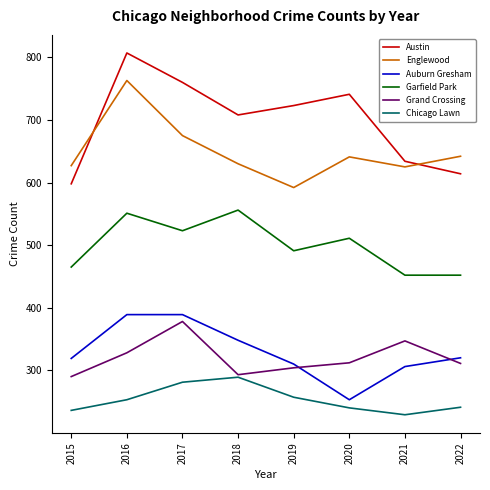

At how many categories does at least one series exceed 437?

8